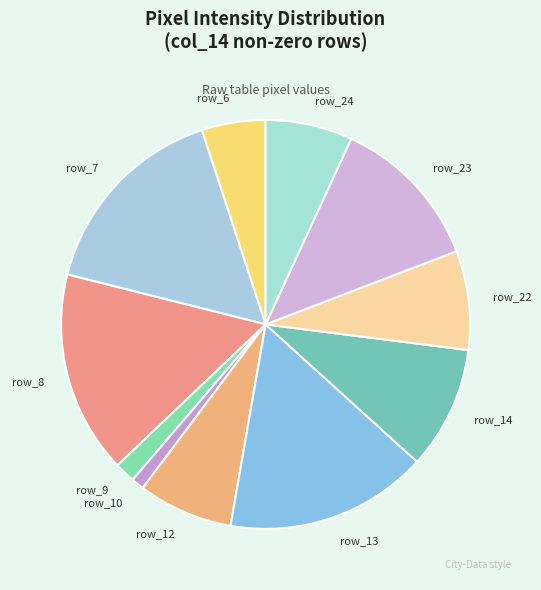

Which category has the smallest portion of the pie?

row_10